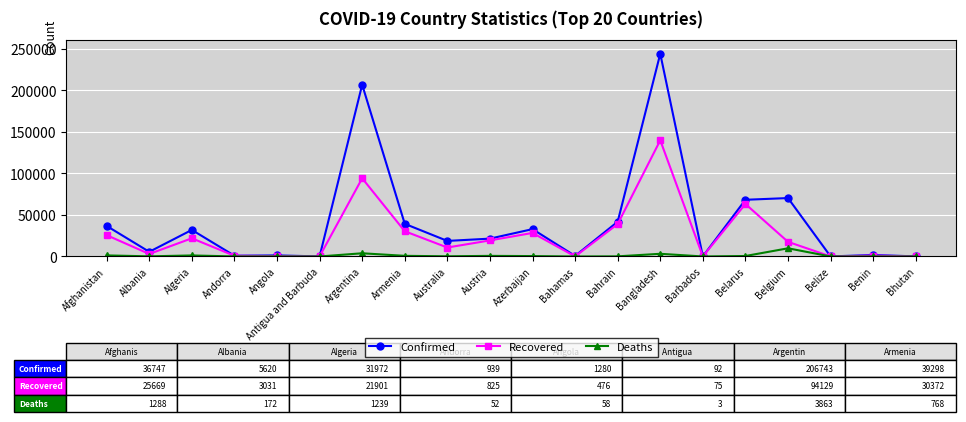

Is the value of Confirmed at Argentina greater than the value of Deaths at Angola?

Yes